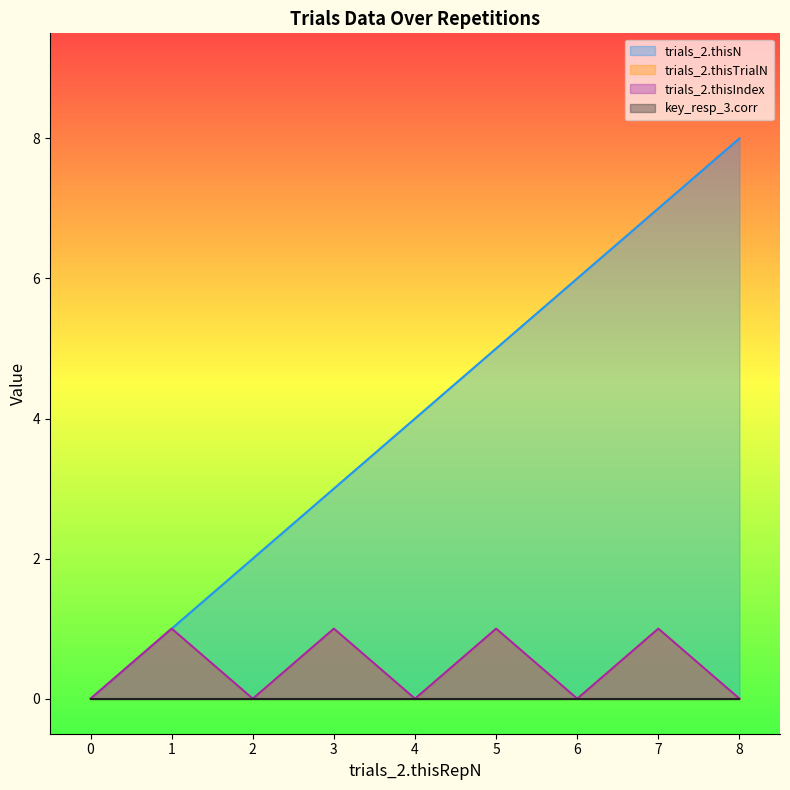

True or false: trials_2.thisN has a value of 2 at 2.

True